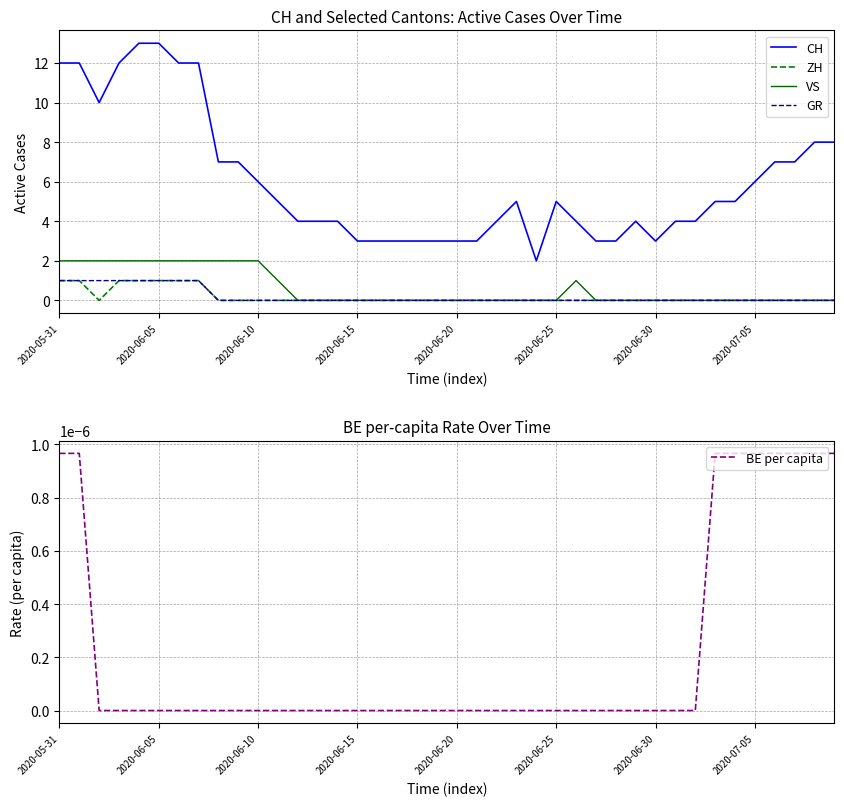

What are all the series names shown in the legend?

CH, ZH, VS, GR, BE per capita